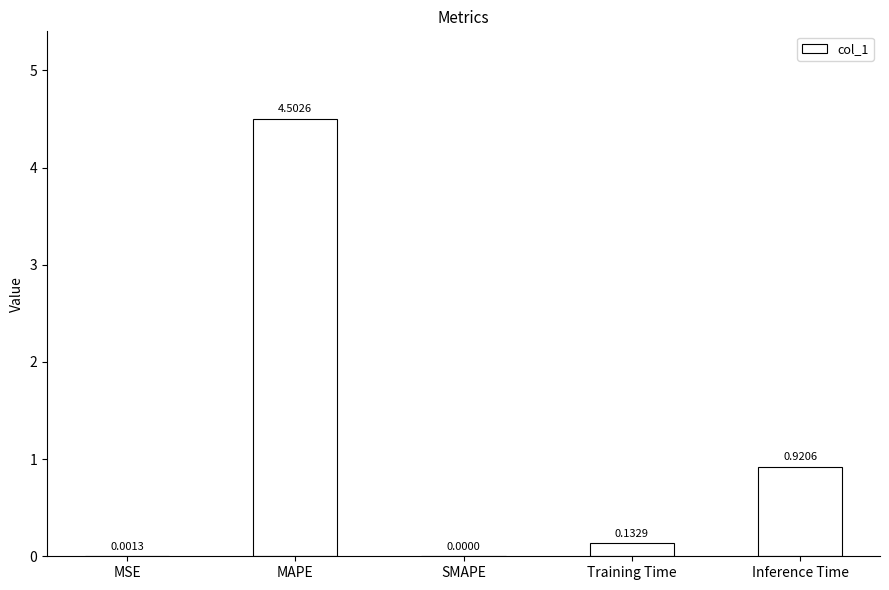

How many distinct data groups are displayed?

1